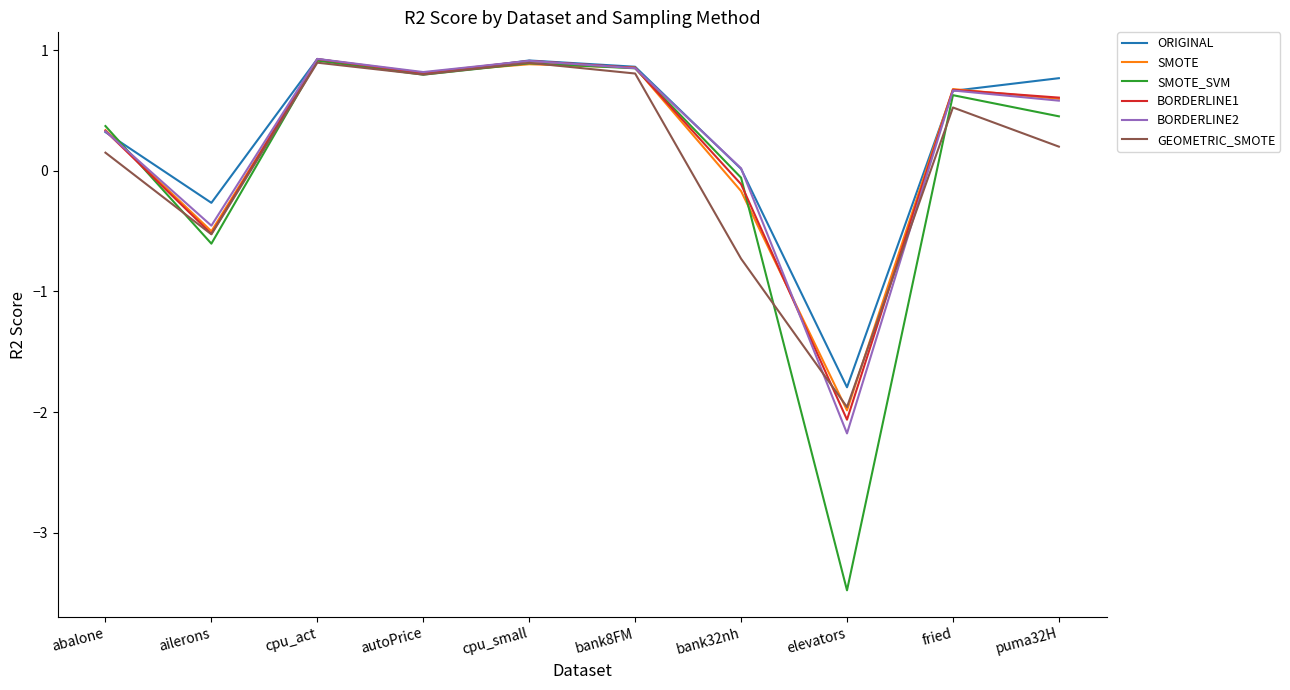

How many negative values does the GEOMETRIC_SMOTE series have?

3